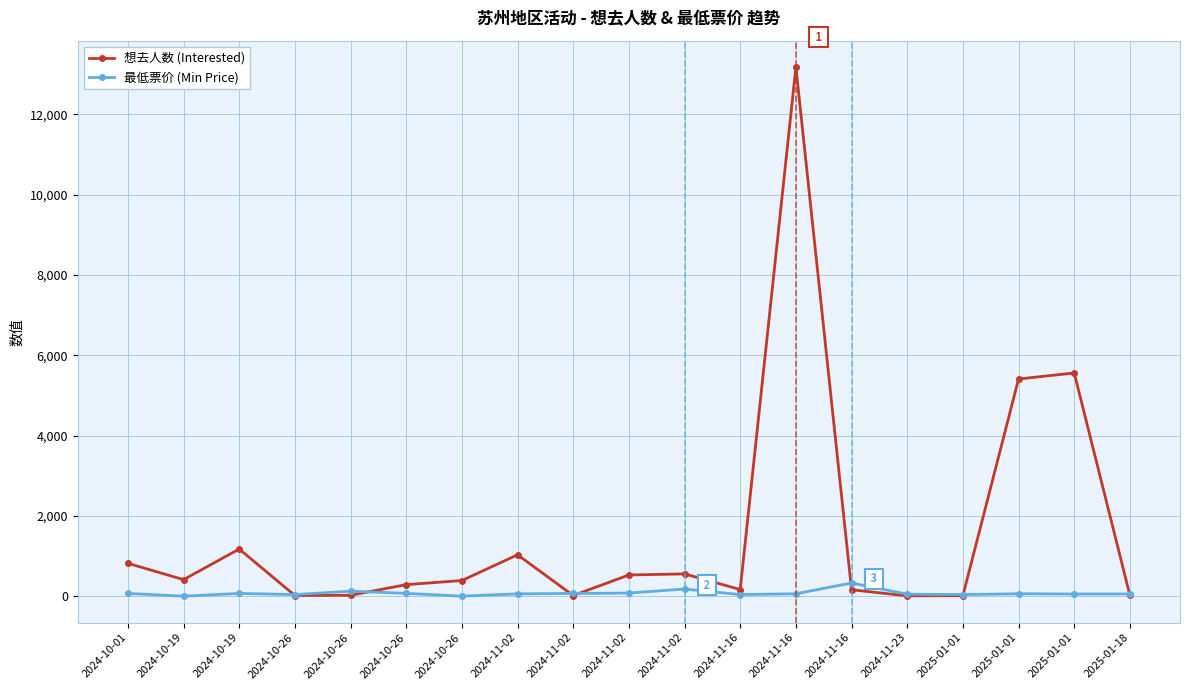

Which series has the largest total across all categories?

想去人数 (Interested)